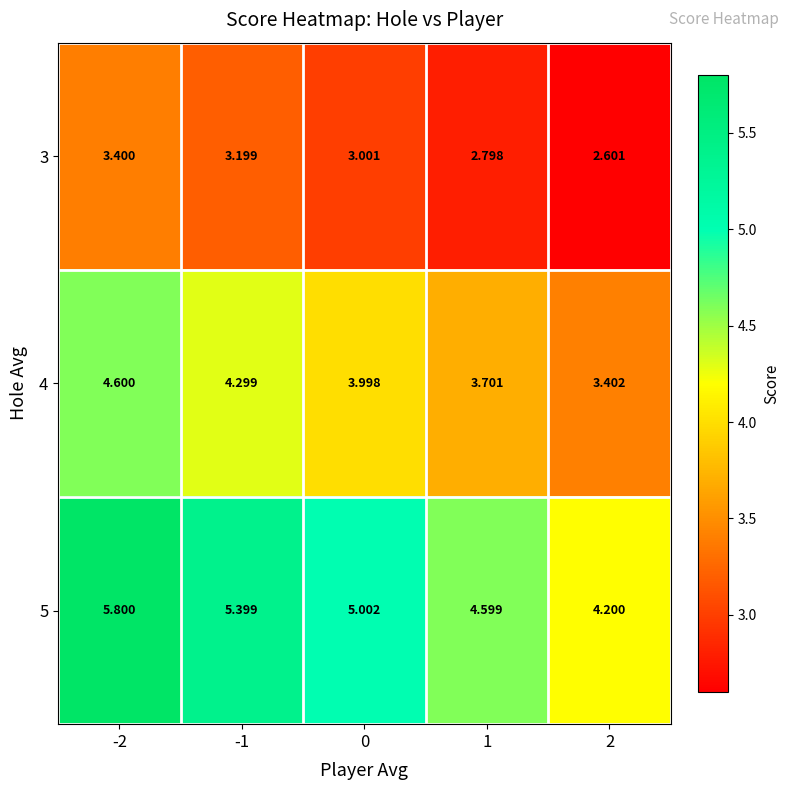

Is the value of 5 at 0 greater than the value of 4 at 0?

Yes